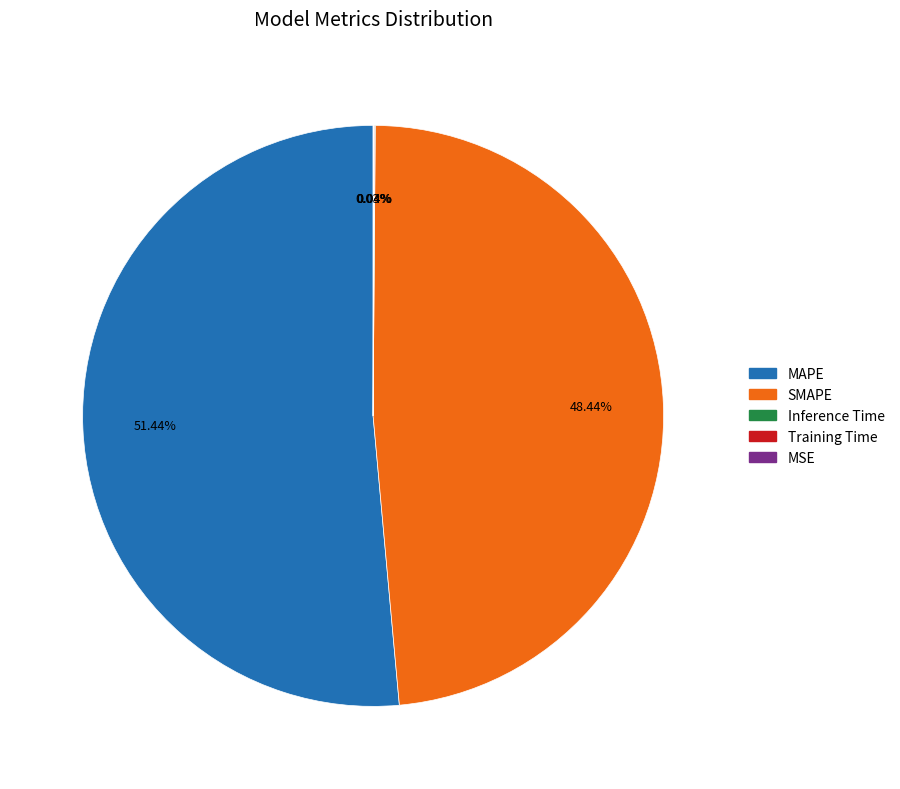

What is the largest slice in the pie chart?

MAPE